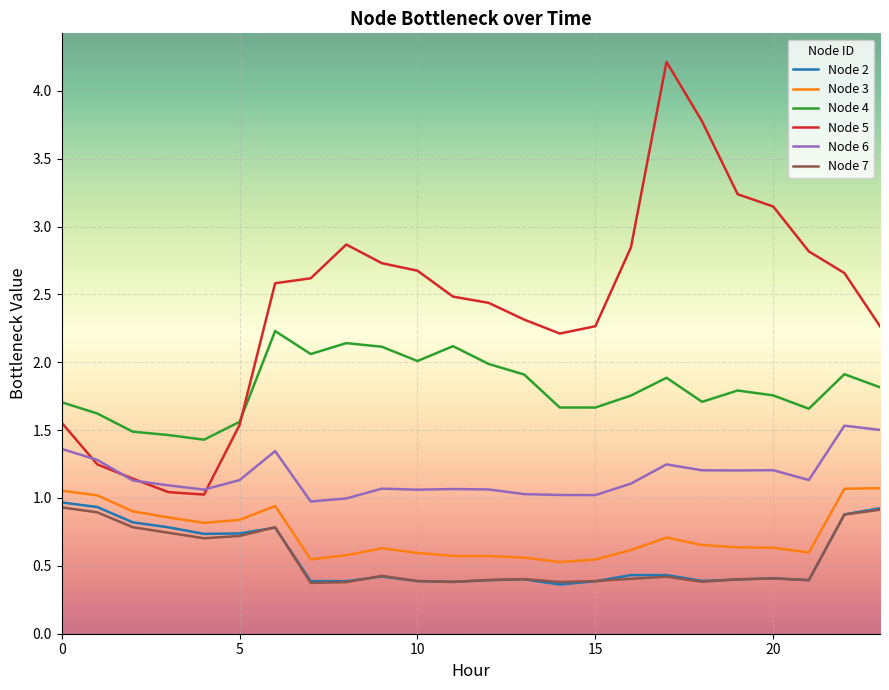

True or false: Node 3 and Node 7 intersect in this chart.

False